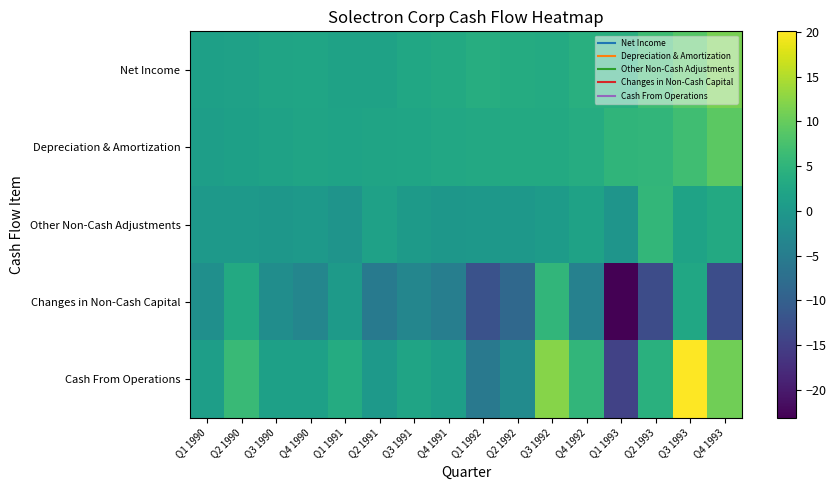

Rank the series by their maximum value, from lowest to highest.

Changes in Non-Cash Capital, Other Non-Cash Adjustments, Depreciation & Amortization, Net Income, Cash From Operations